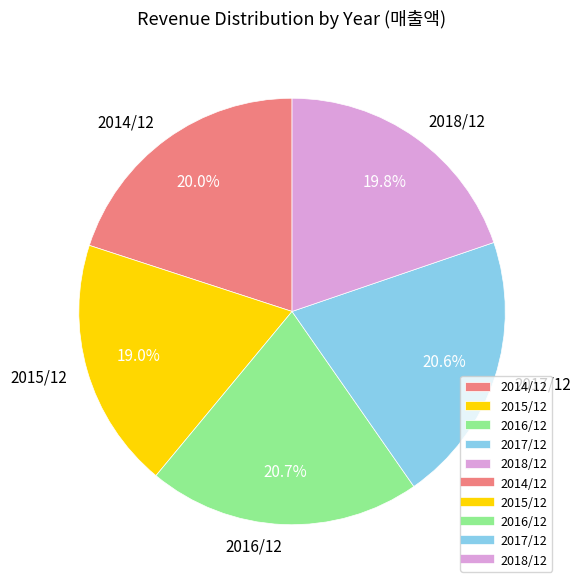

To the nearest percent, what is the difference between the largest and smallest slice percentages?

2%